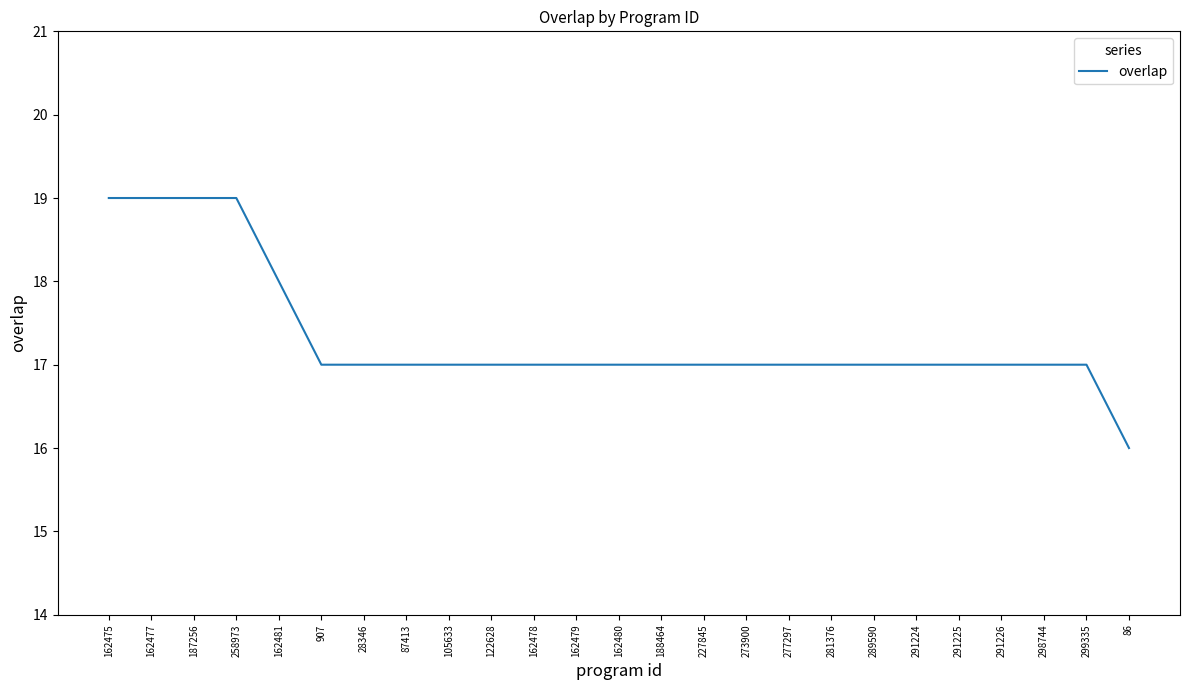

At which label does the data first exceed 17?

162475